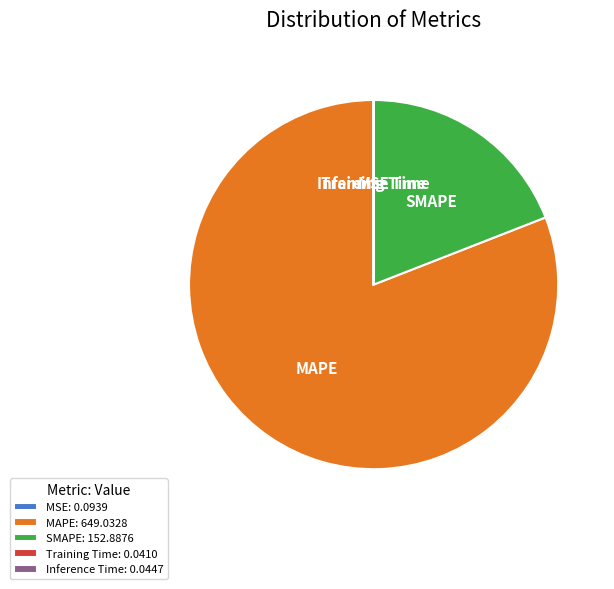

Is it true that SMAPE is 14% of the pie?

False